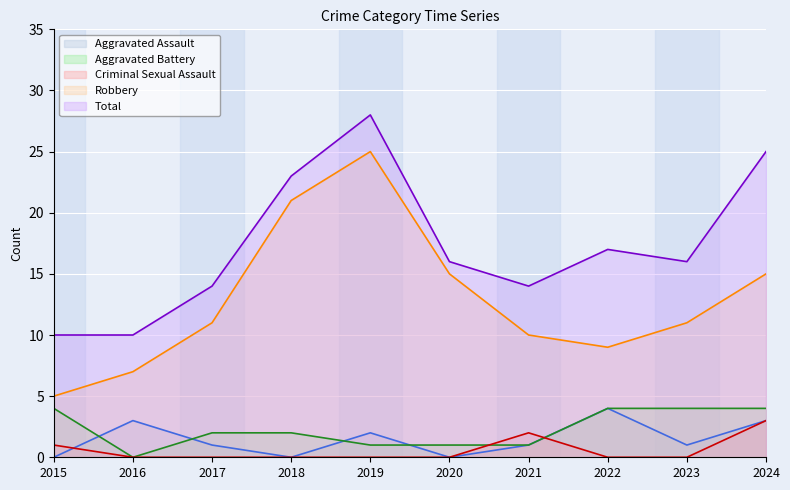

Between 2018 and 2019, which is larger?

2019